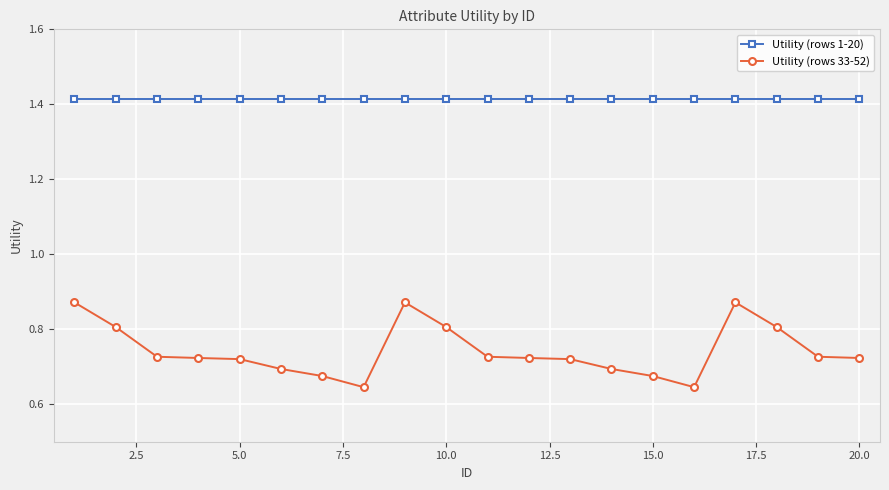

What is the sum of all Utility (rows 1-20) values?

28.3